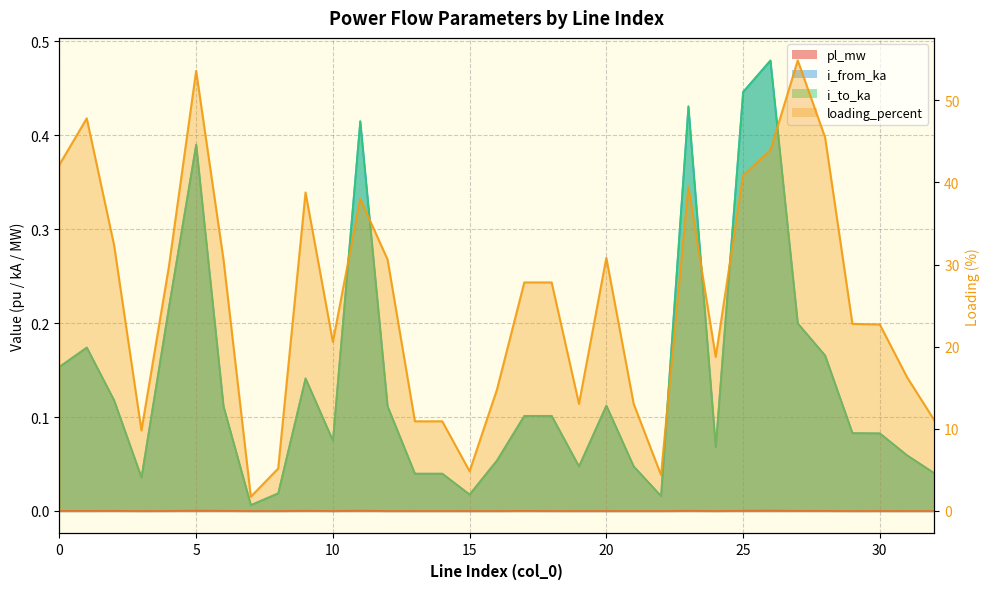

True or false: pl_mw and loading_percent intersect in this chart.

False